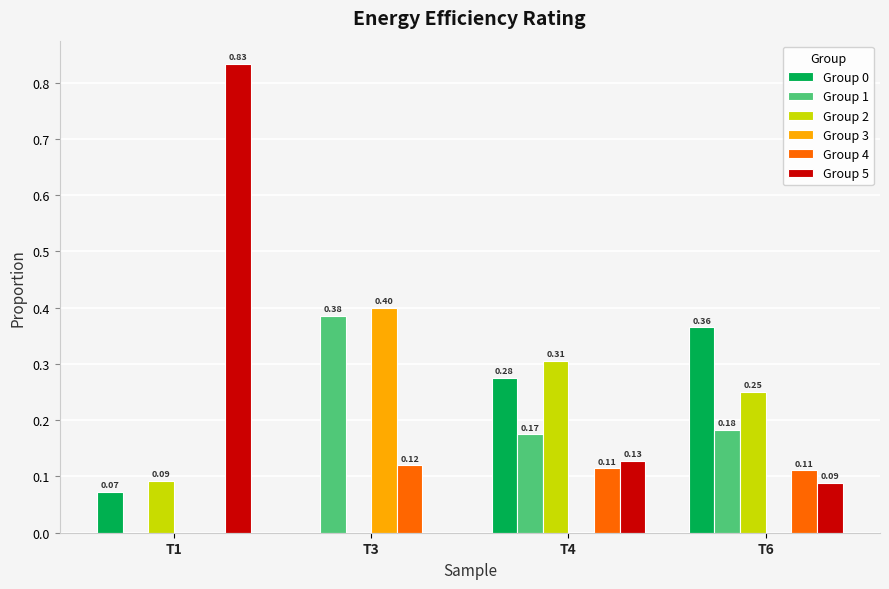

What is the sum of all Group 2 values?

0.6